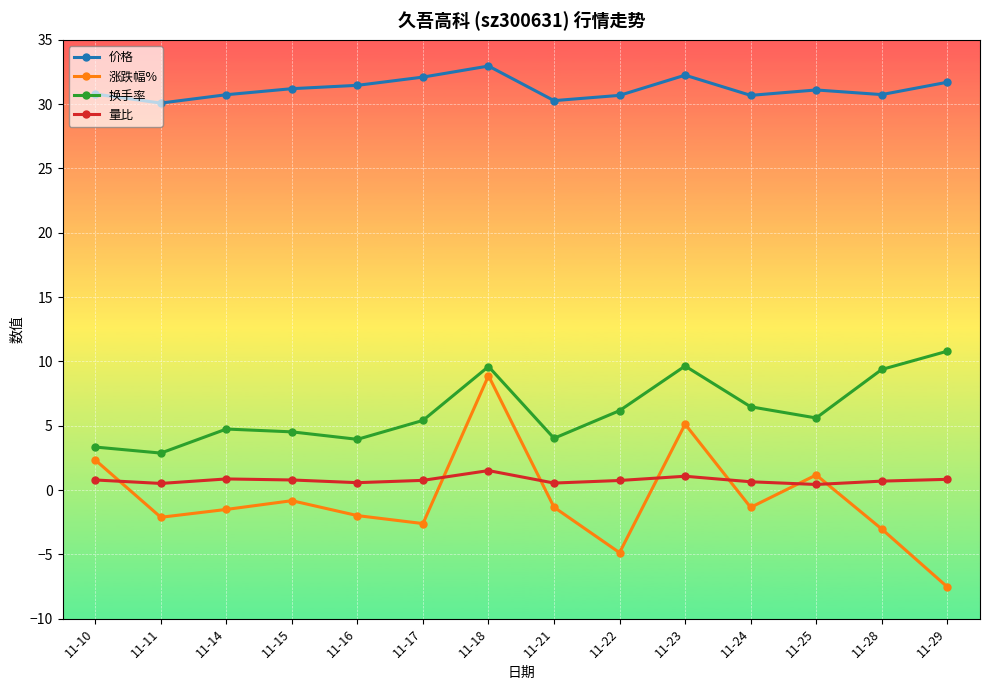

Which series has the widest spread of values?

涨跌幅%